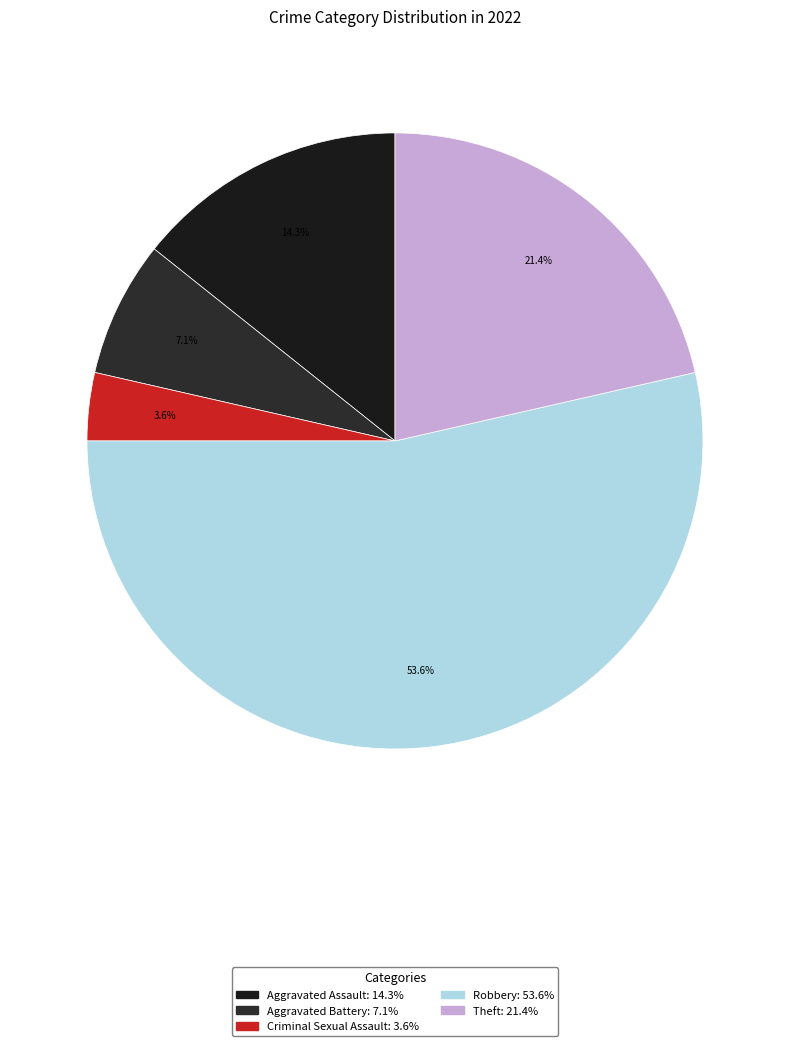

Approximately how many times larger is the value at Aggravated Battery compared to Aggravated Assault?

0.5